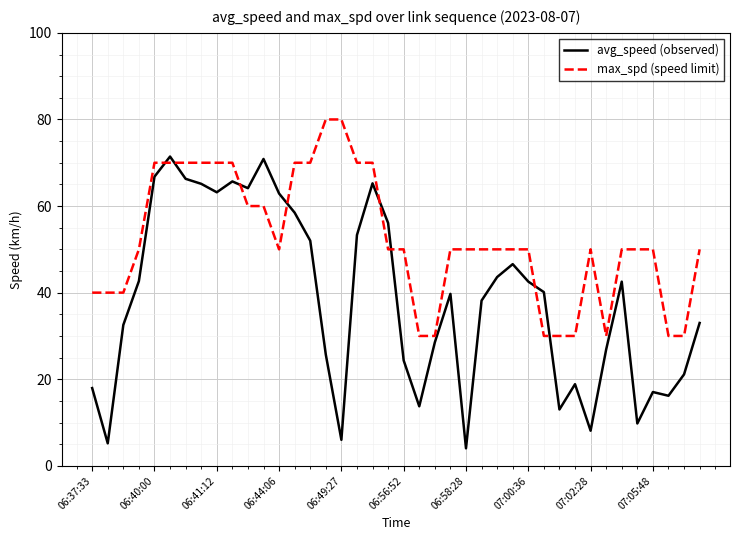

Count the number of data series in this chart.

2